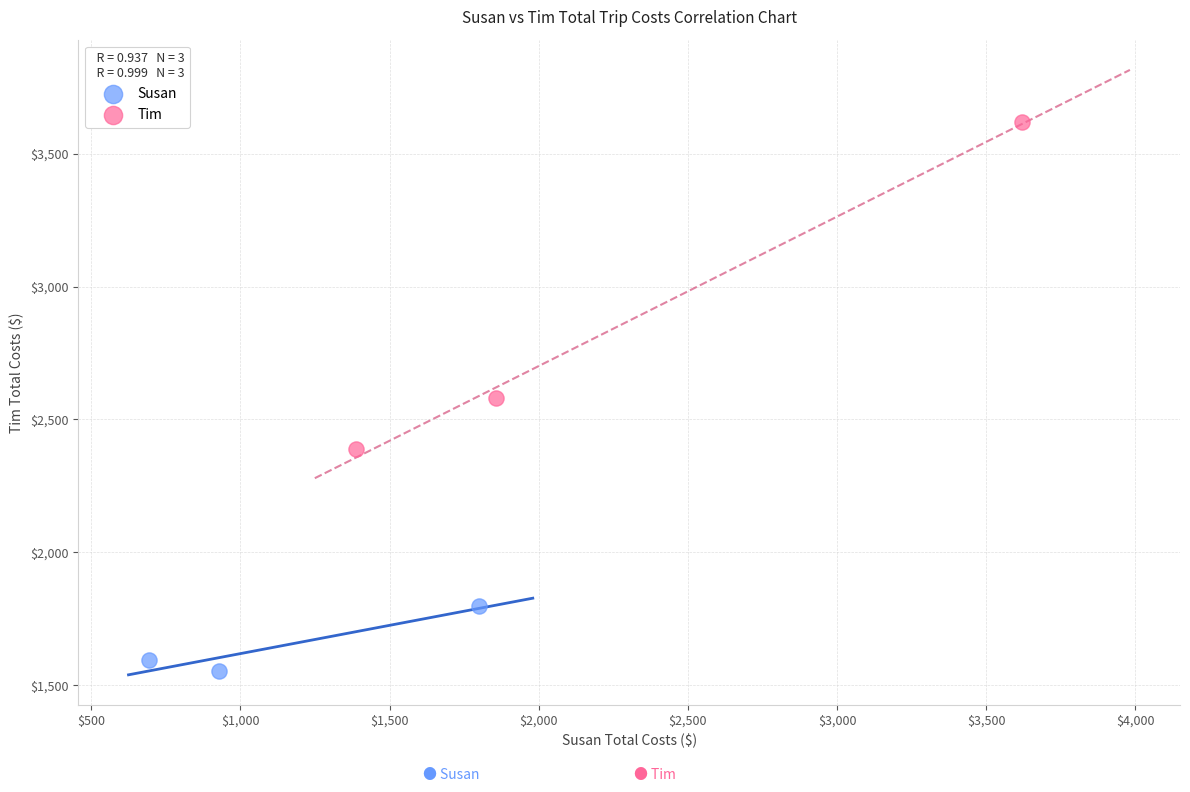

Which series reaches the maximum Y coordinate?

Tim